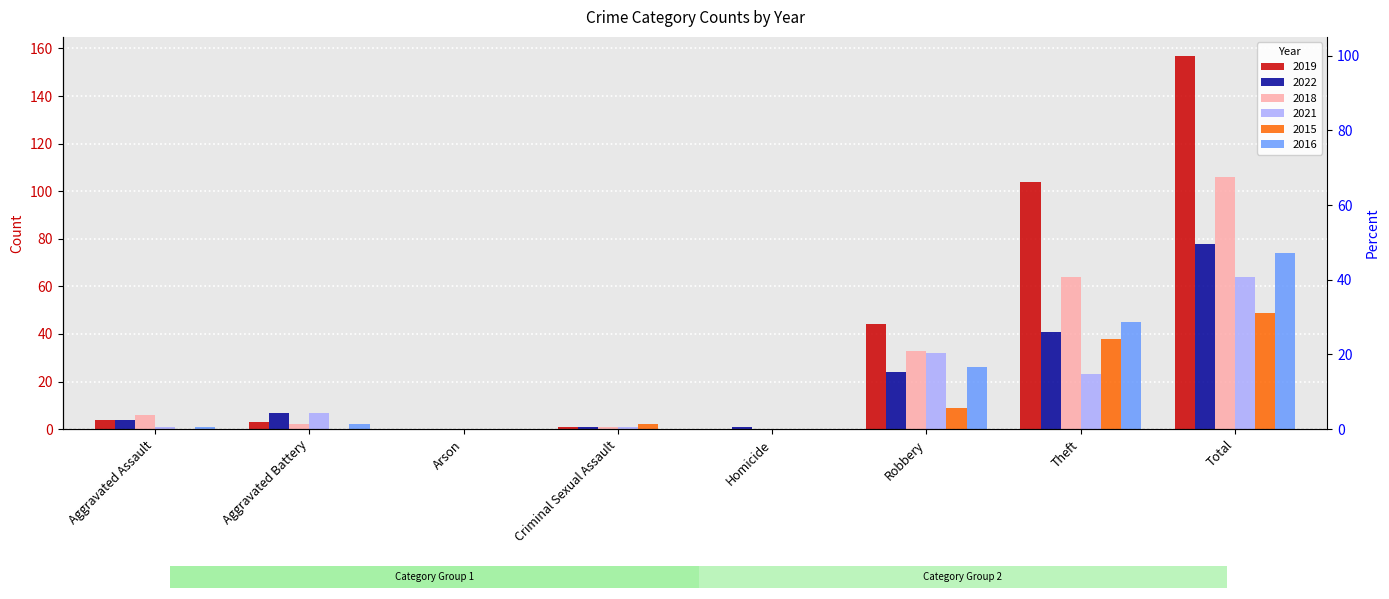

At Homicide, list the series in order from smallest to largest.

2019, 2018, 2021, 2015, 2016, 2022